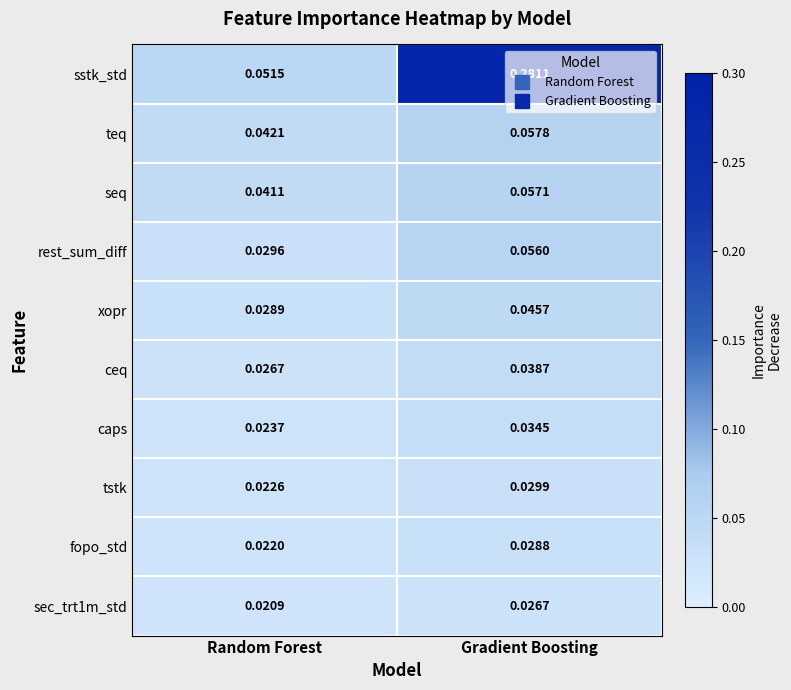

Between Random Forest and Gradient Boosting, which series saw the biggest shift?

sstk_std